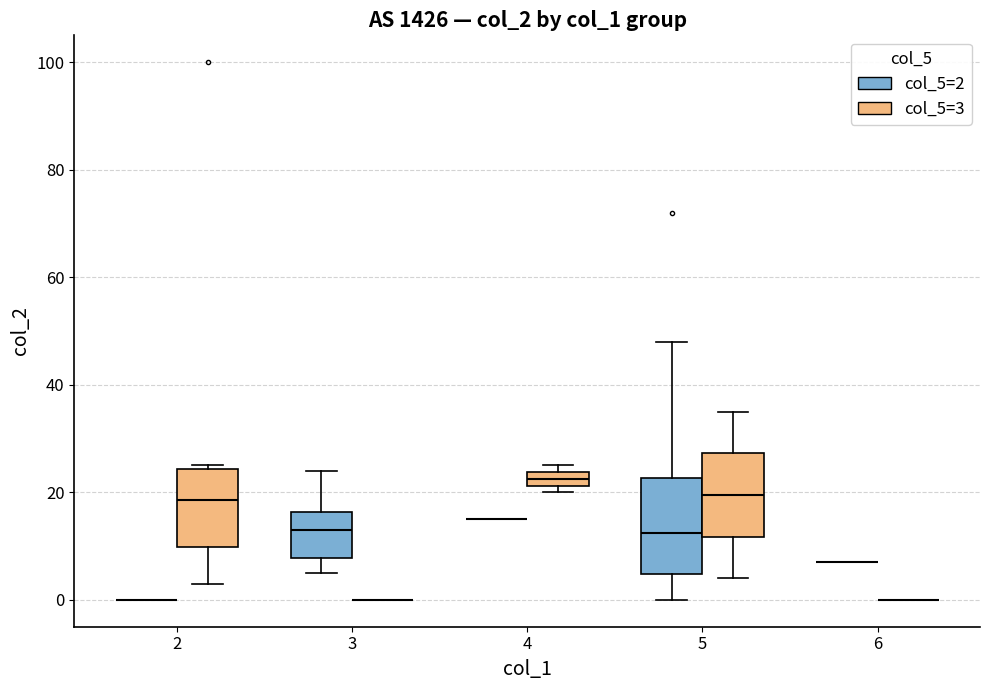

Which box is the tallest, from its lower edge to its upper edge?

5 (col_5=2)